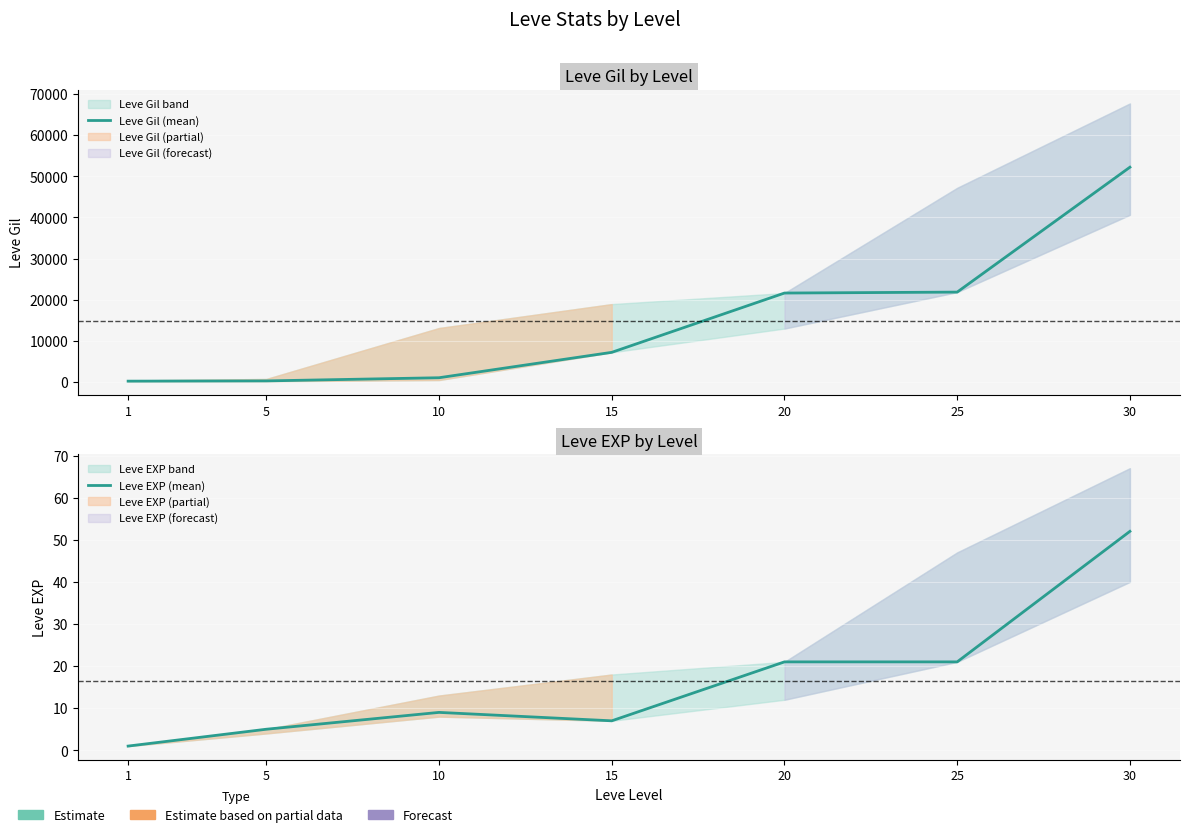

What is the total value across all series at 15?

7177